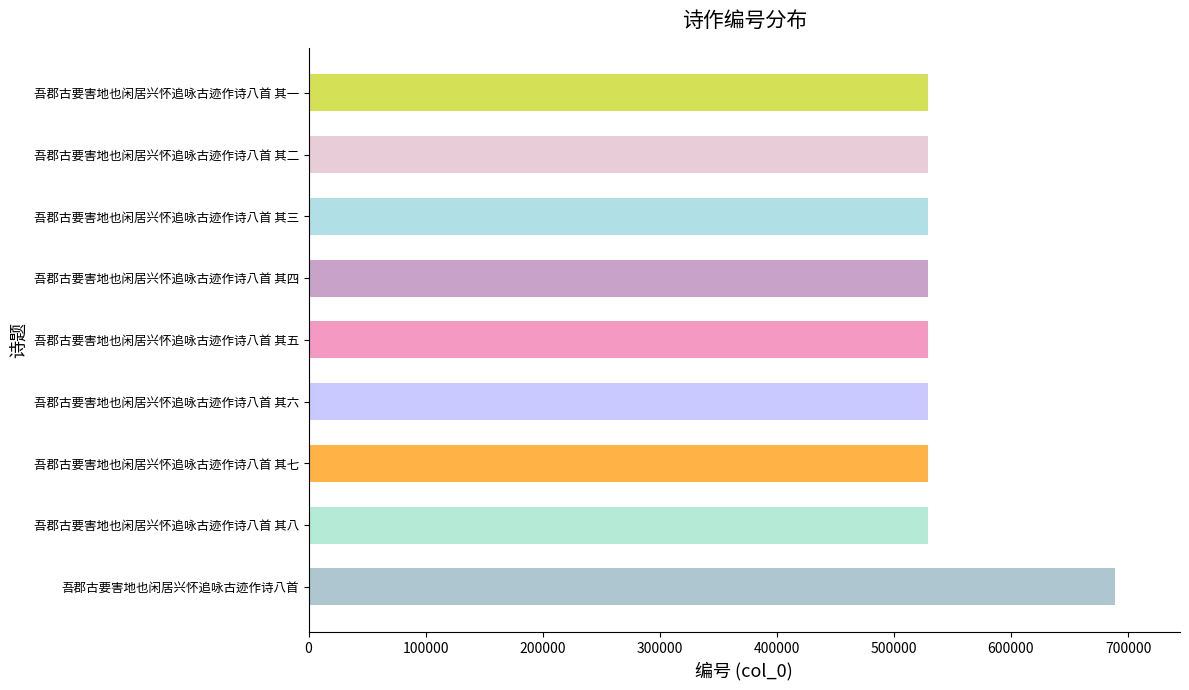

What is the average value?

546550